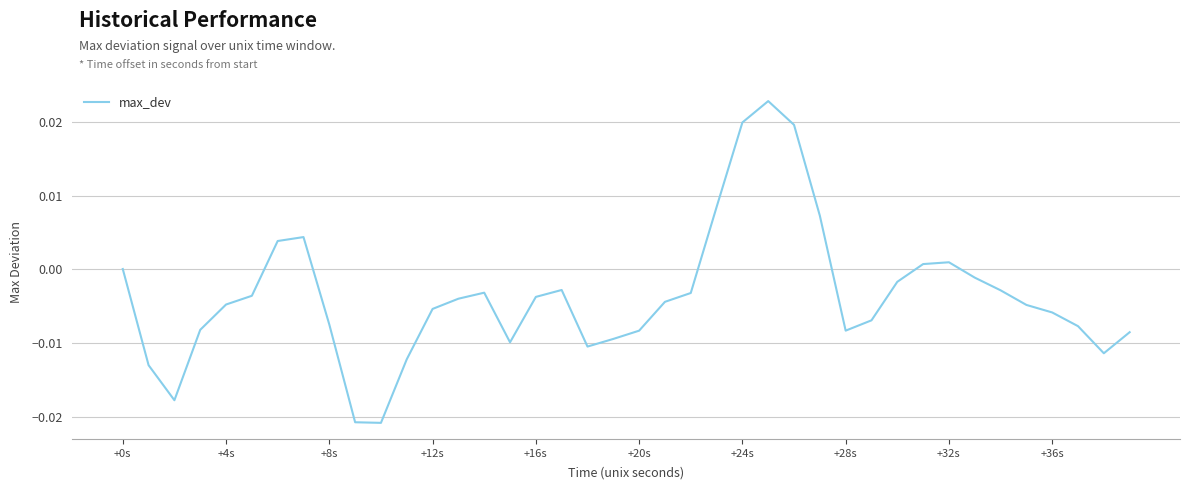

Does the chart display data point markers on the line(s)?

No